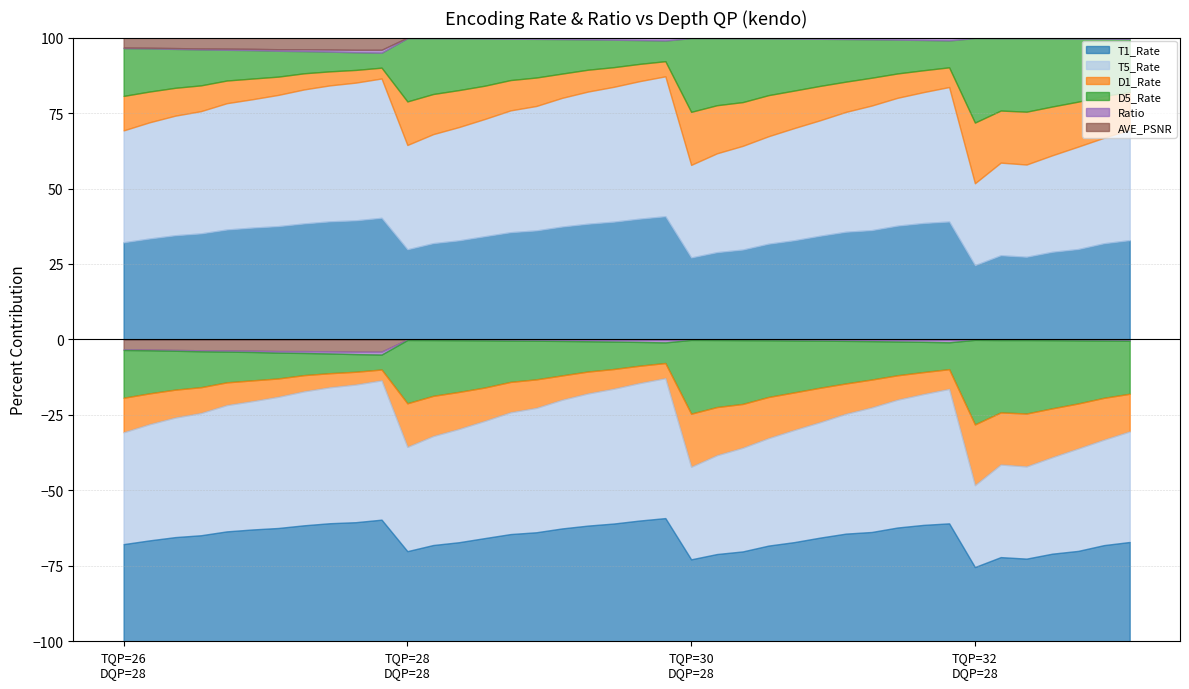

List the series in order of their peak value, lowest first.

Ratio, AVE_PSNR, D1_Rate, D5_Rate, T1_Rate, T5_Rate